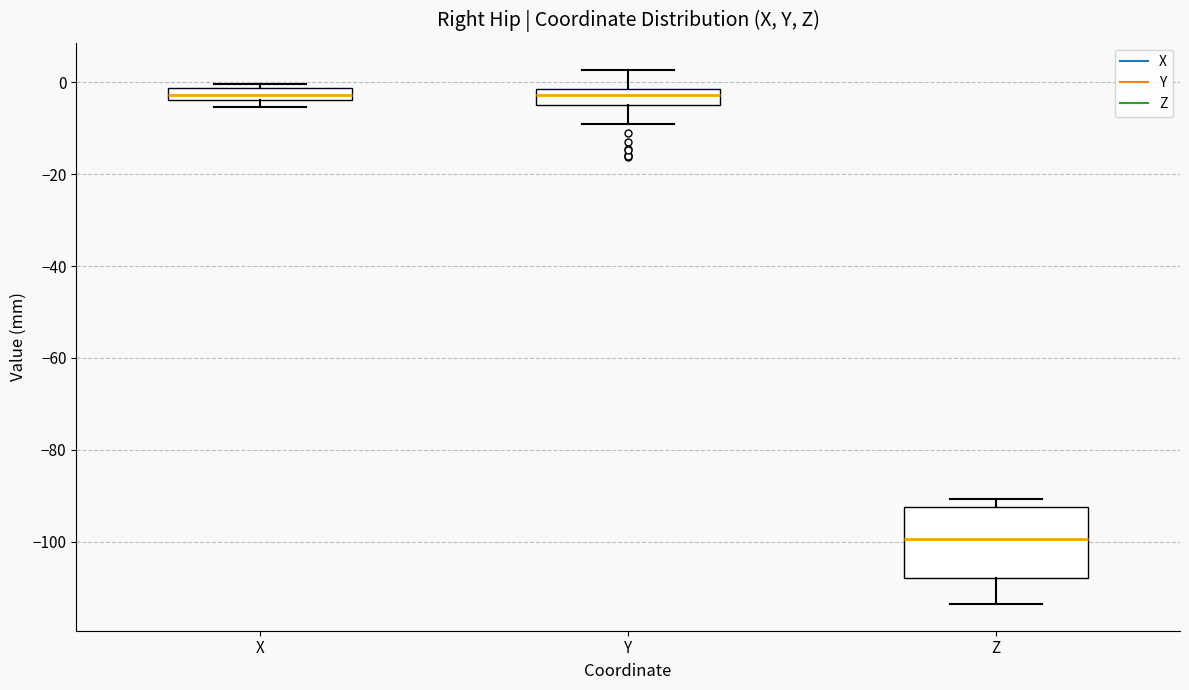

Which box is the tallest, from its lower edge to its upper edge?

Z